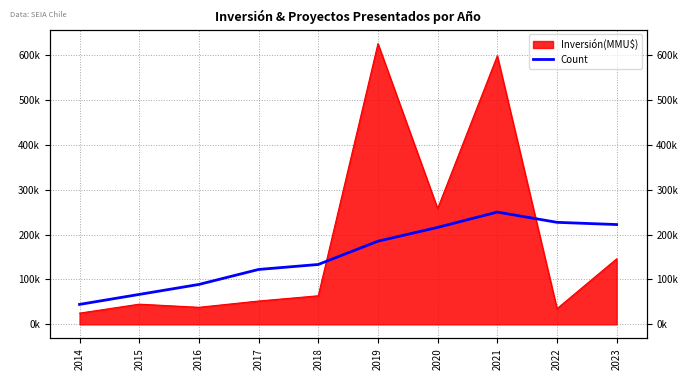

At which category does the chart reach its minimum across all series?

2014